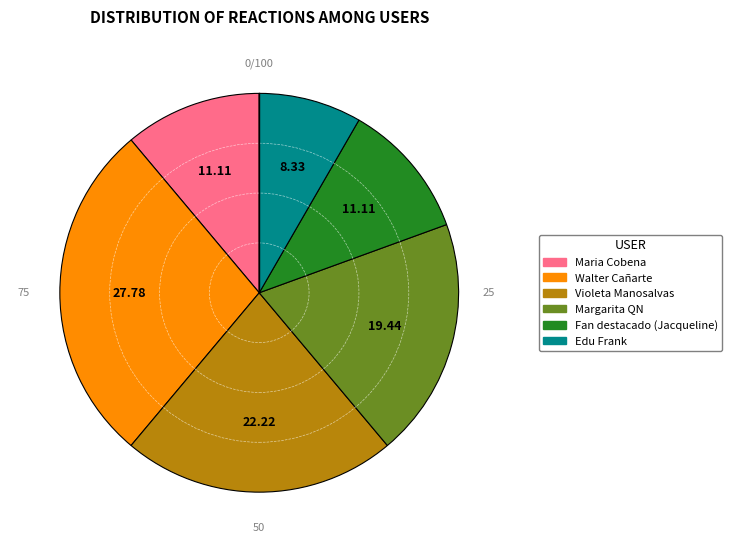

Does any single category account for the majority?

No